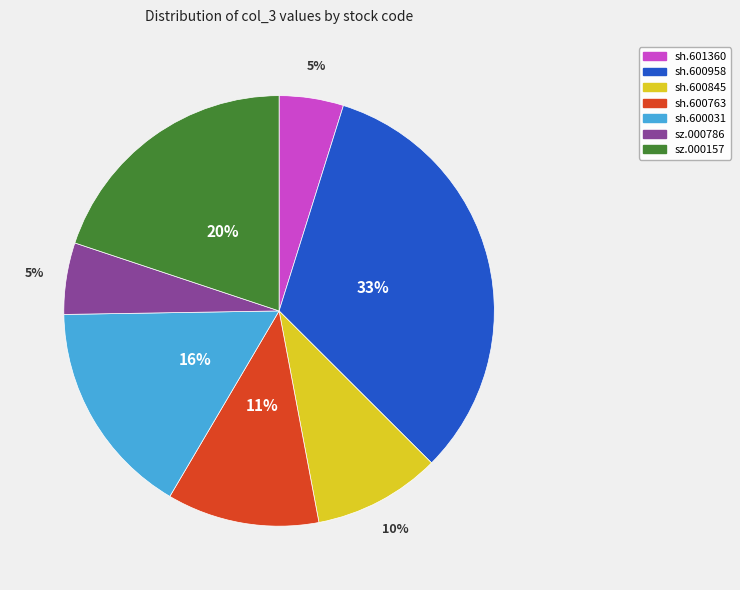

What is the largest slice in the pie chart?

sh.600958